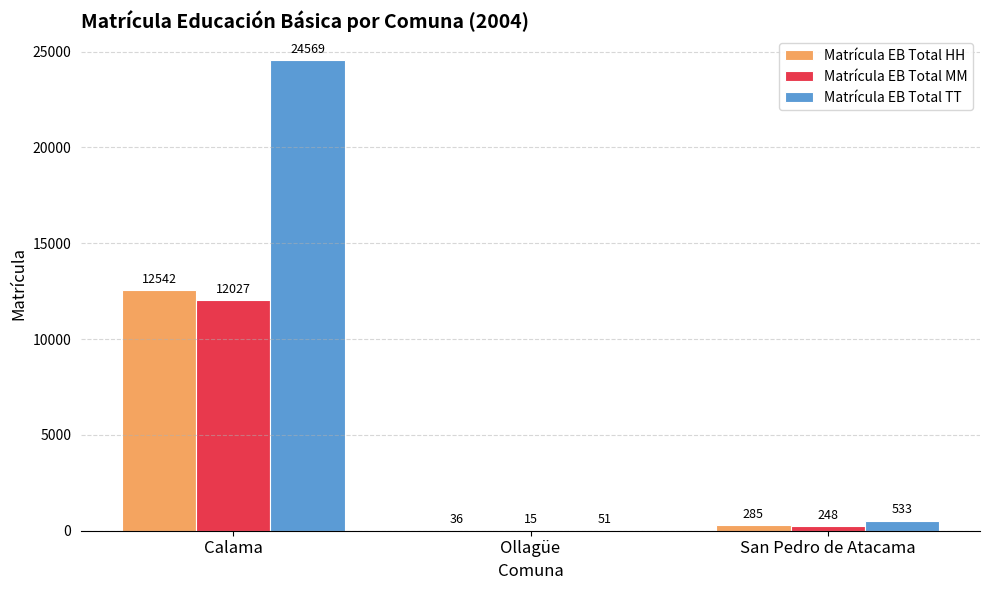

Reading left to right, extract all data points from this chart.

Matrícula EB Total HH: 12542	36	285
Matrícula EB Total MM: 12027	15	248
Matrícula EB Total TT: 24569	51	533